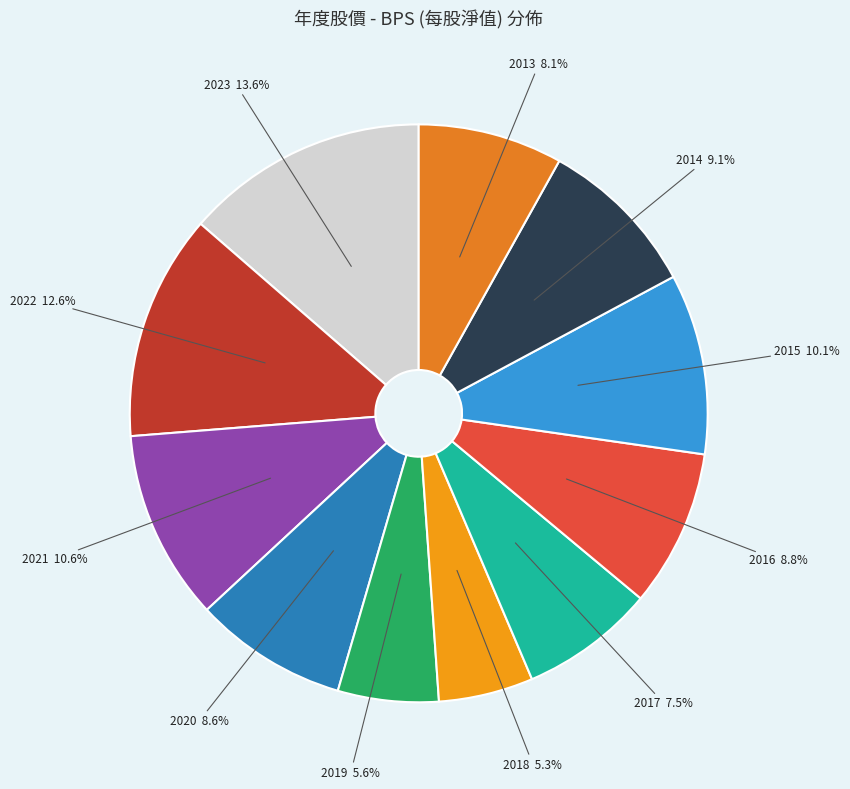

To the nearest percent, what is the average slice percentage?

9%